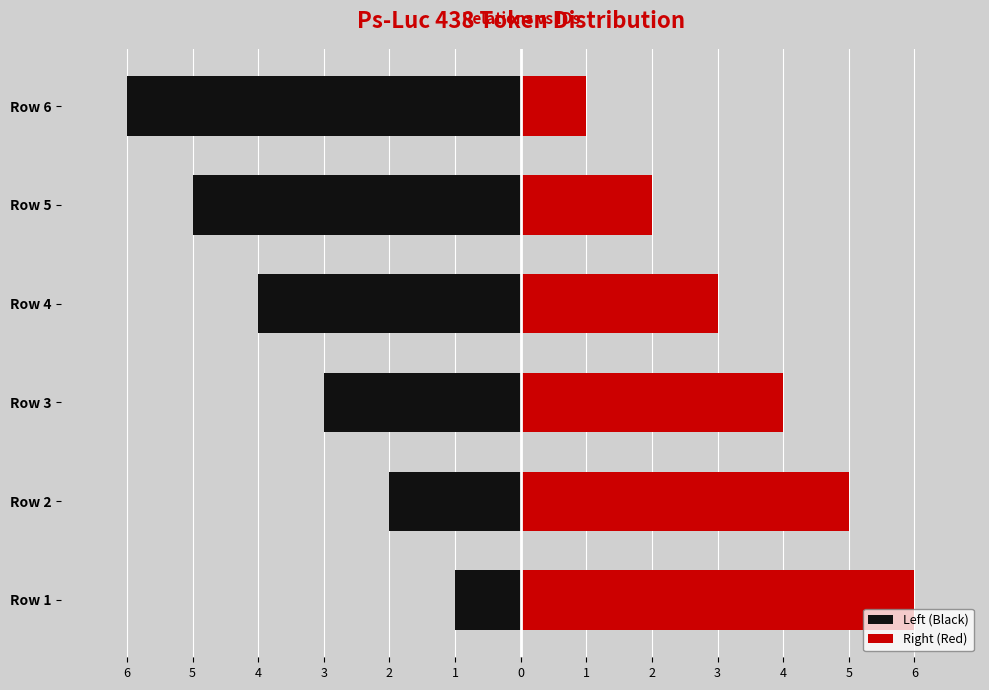

The Right (Red) series shows 9 at Row 1. True or false?

False